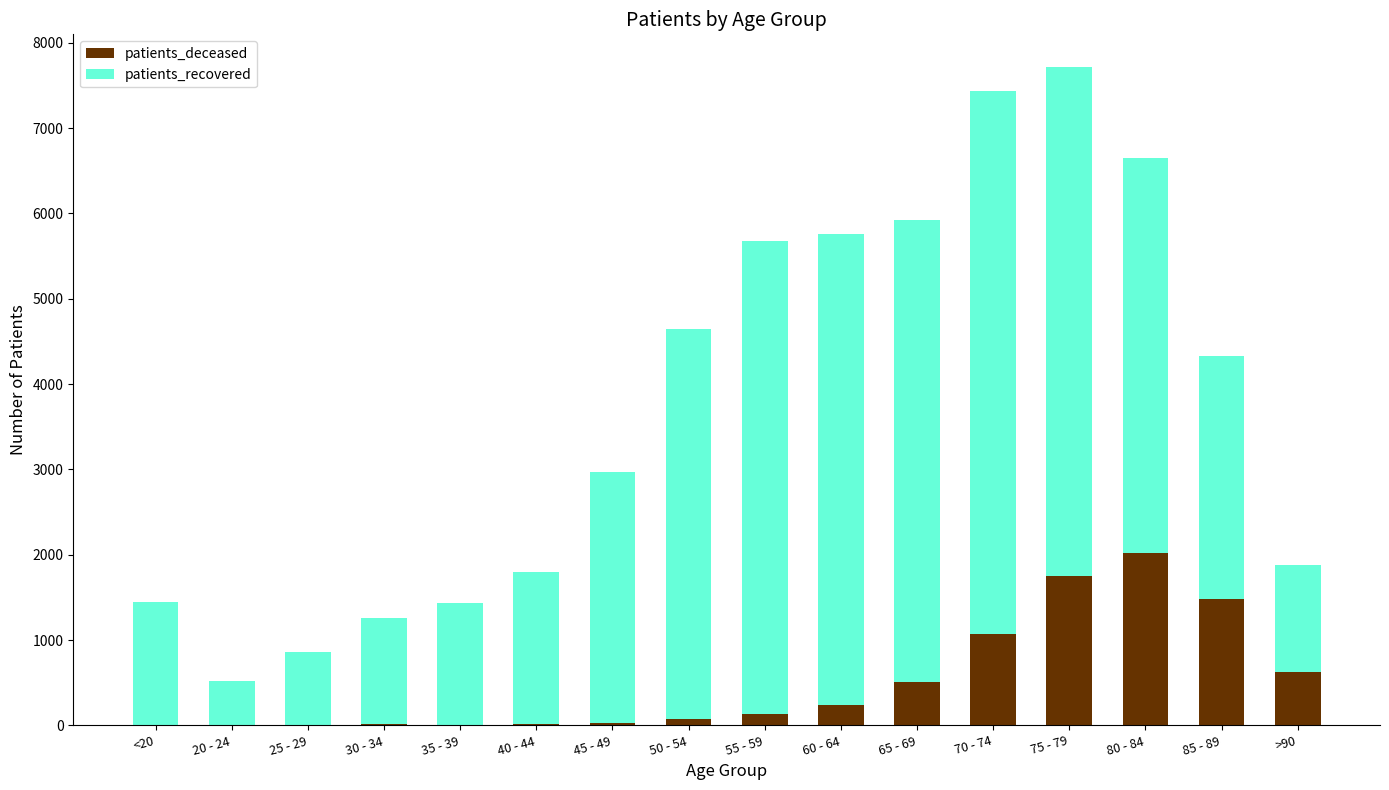

At which category is the sum across all series the highest?

75 - 79